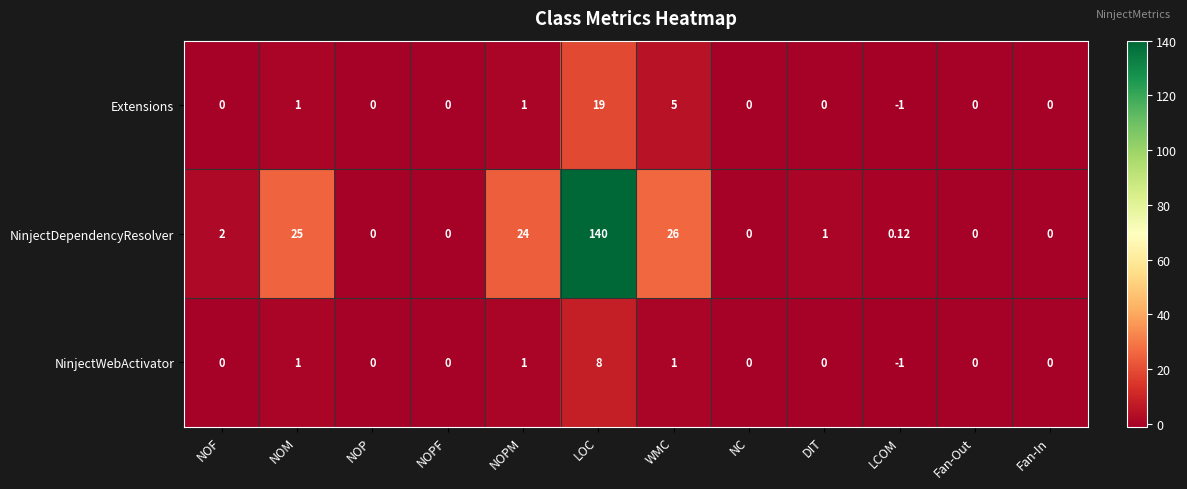

Between NOF and DIT, which series saw the biggest shift?

NinjectDependencyResolver